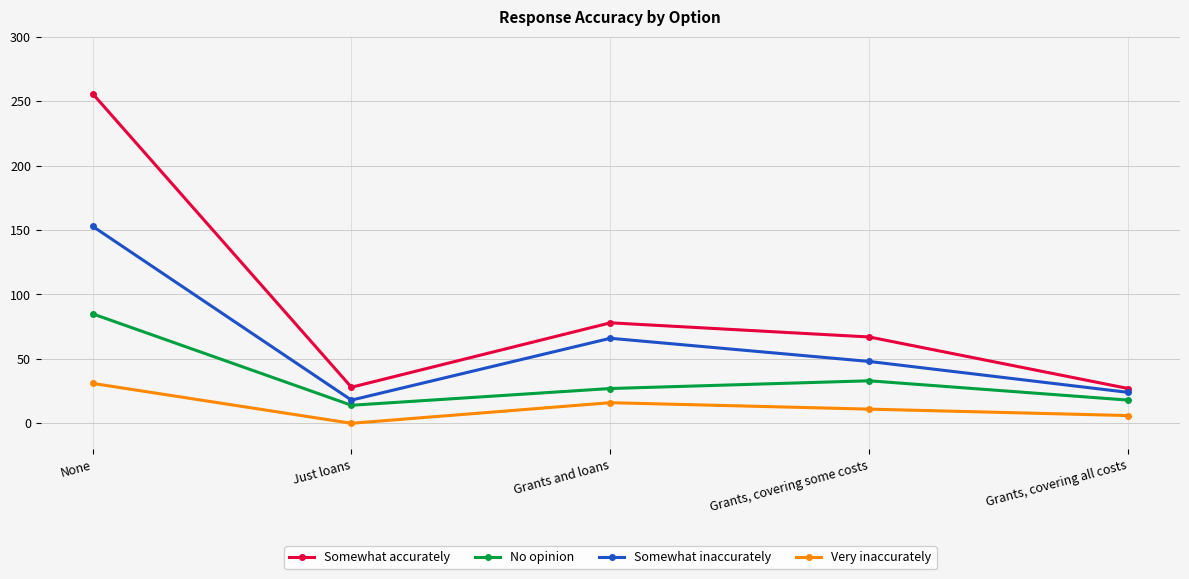

What is the total value across all series at None?

525